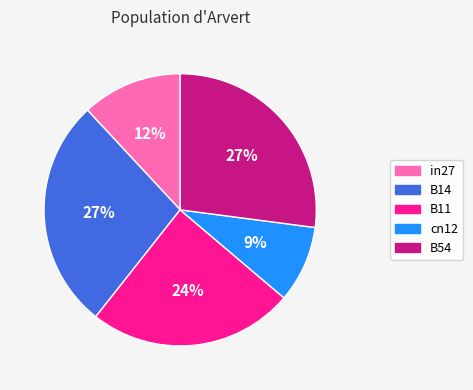

How many slices are in this pie chart?

5